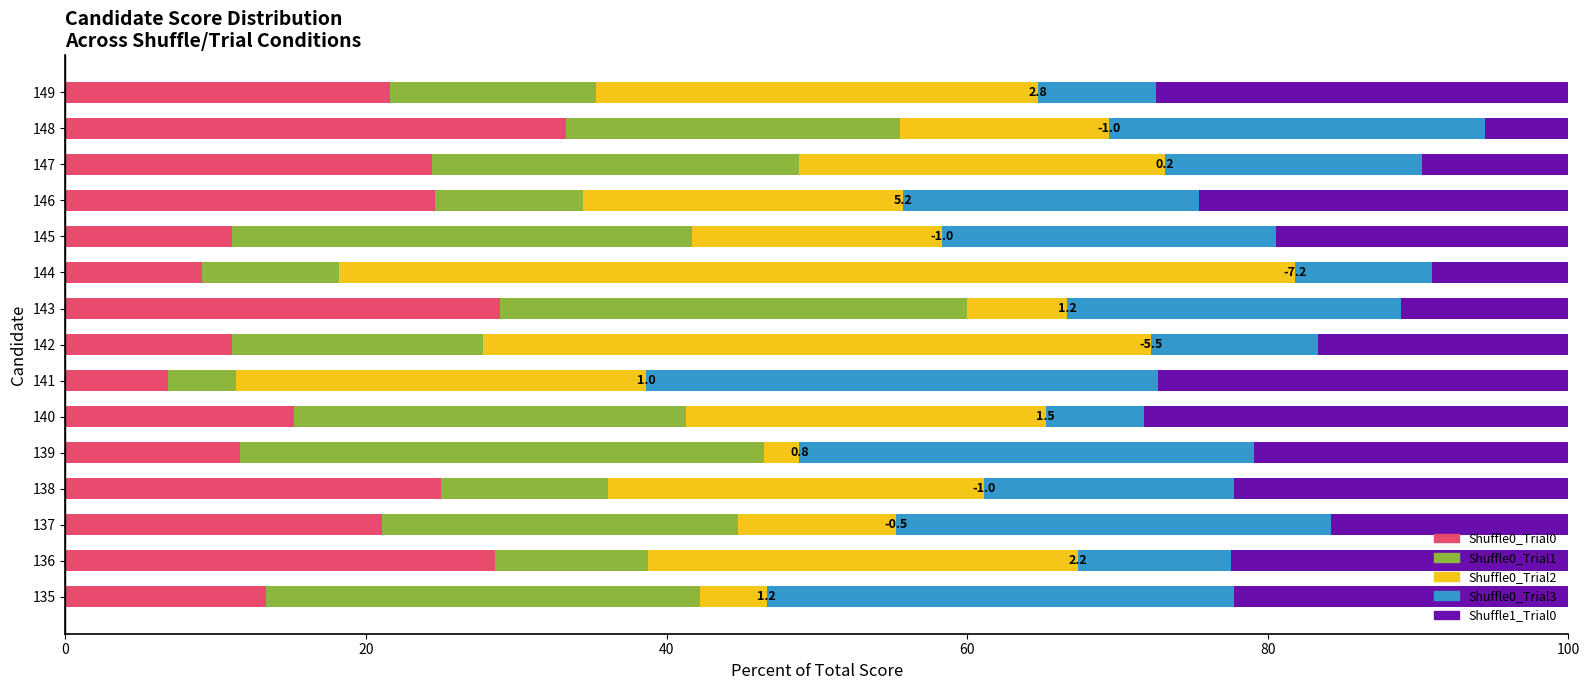

What are all the series names shown in the legend?

Shuffle0_Trial0, Shuffle0_Trial1, Shuffle0_Trial2, Shuffle0_Trial3, Shuffle1_Trial0